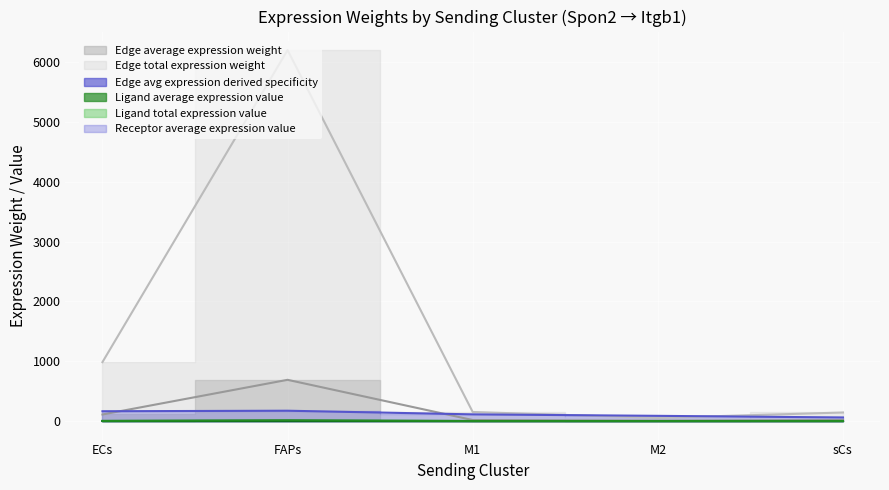

What is the label of the 1st point from the left?

ECs